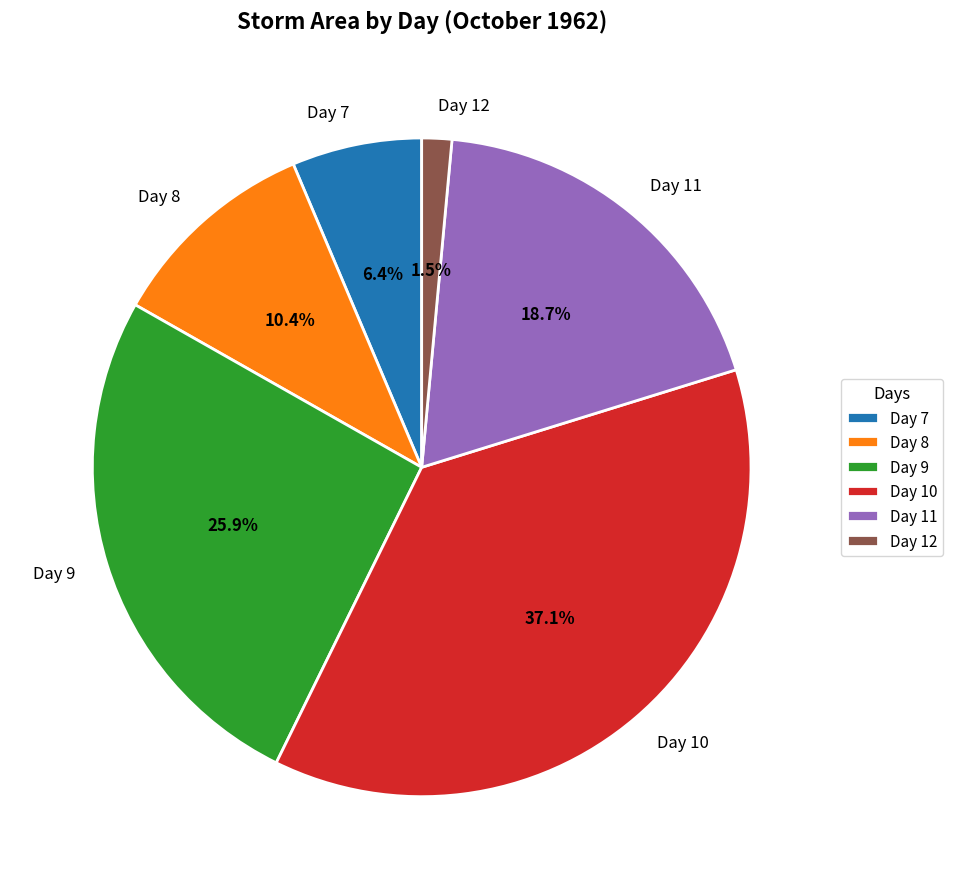

What is the total percentage of Day 10 and Day 8?

47.5%